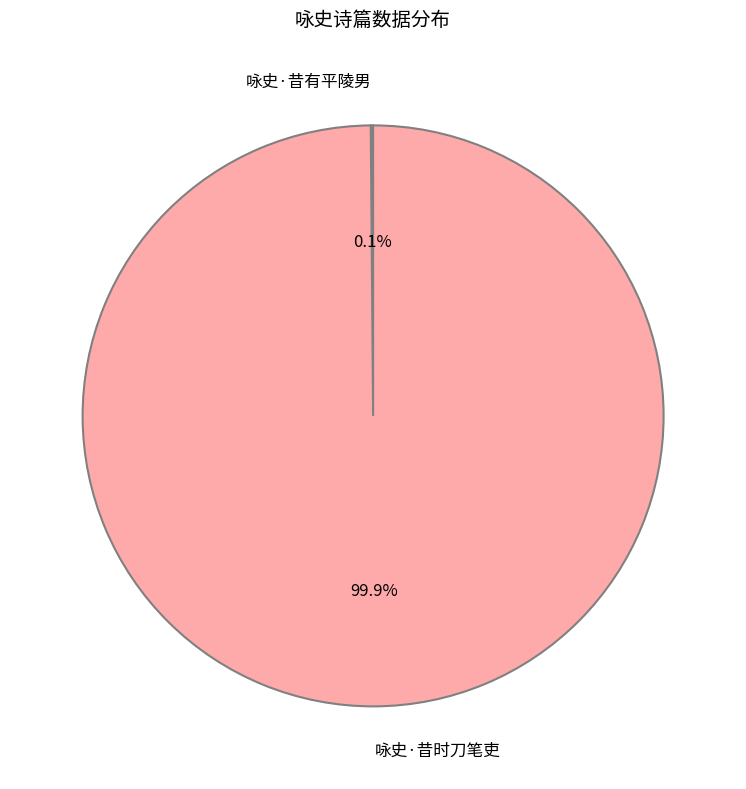

Is there any slice that represents more than half of the pie?

Yes